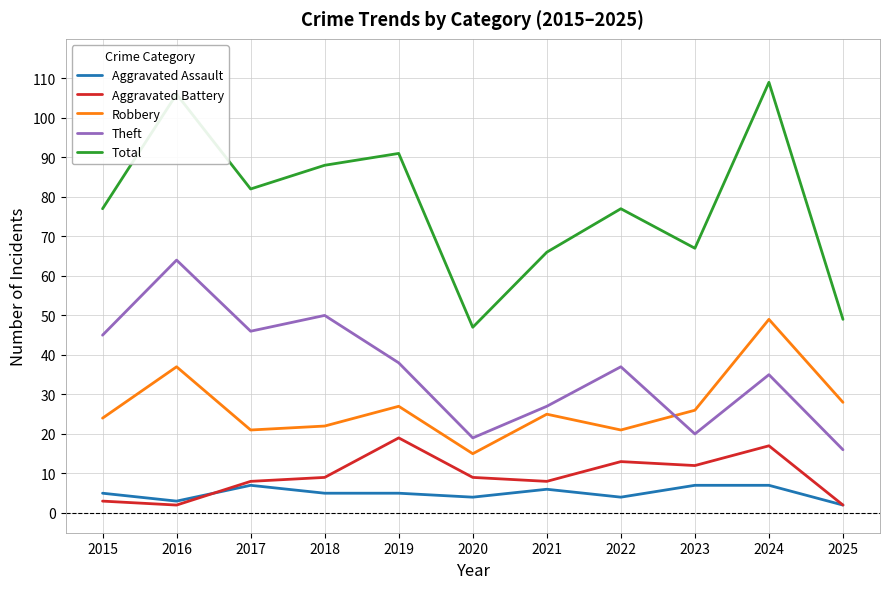

What is the sum of the Robbery values at 2018 and 2016?

59